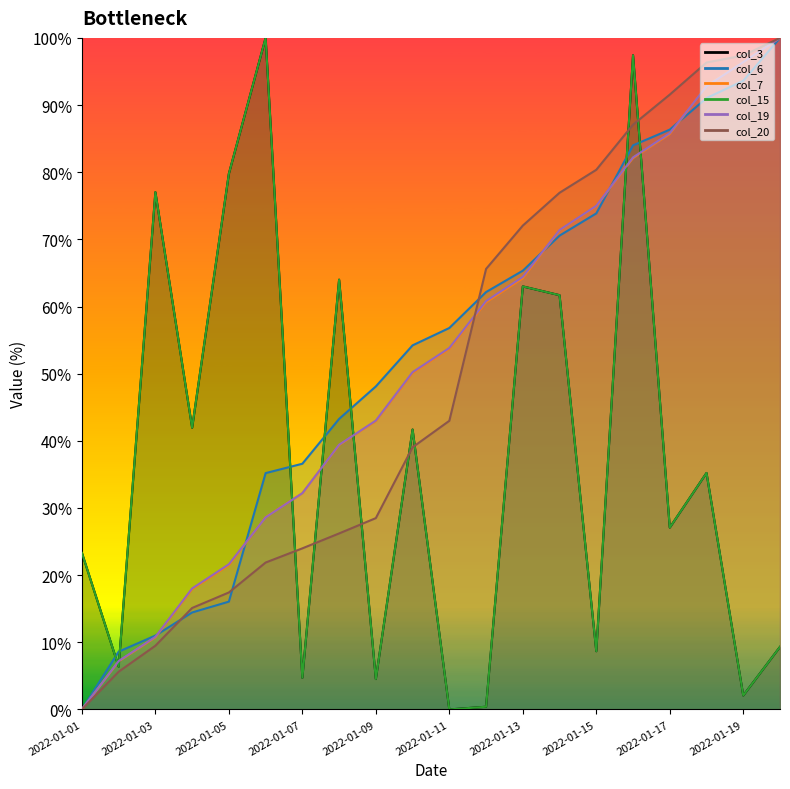

The col_20 series shows 43.0 at 2022-01-11. True or false?

True